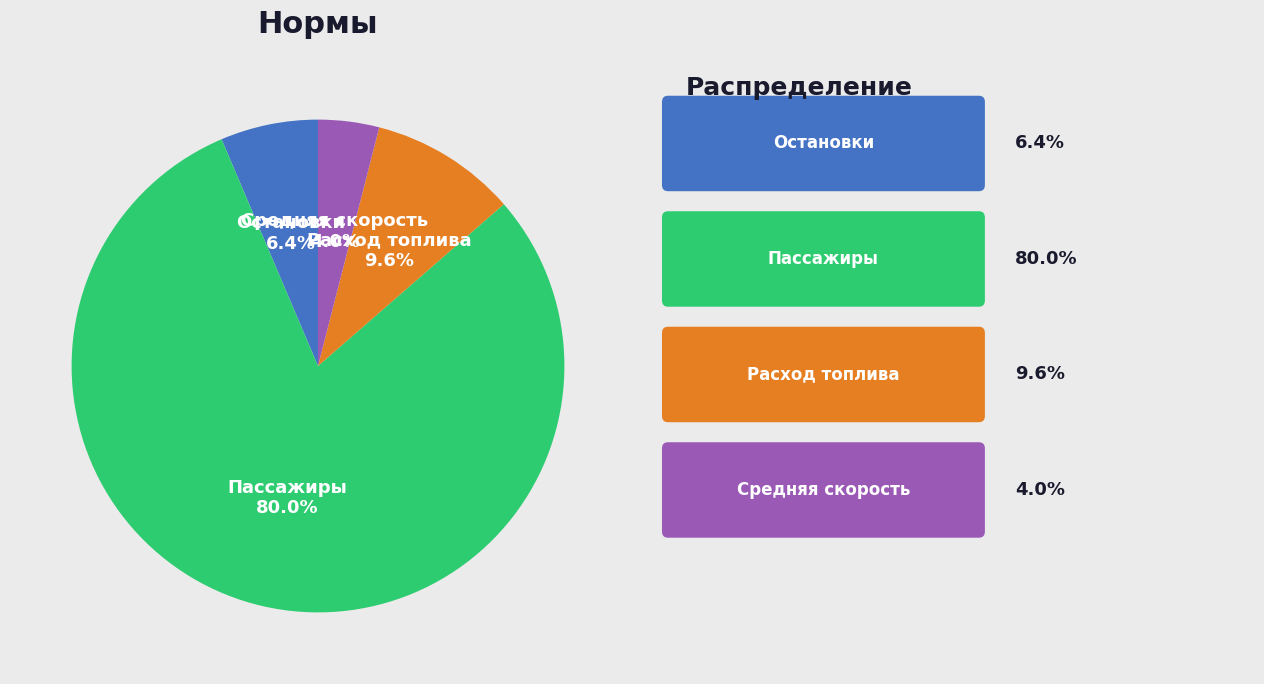

To the nearest percent, what is the difference between the largest and smallest slice percentages?

76%